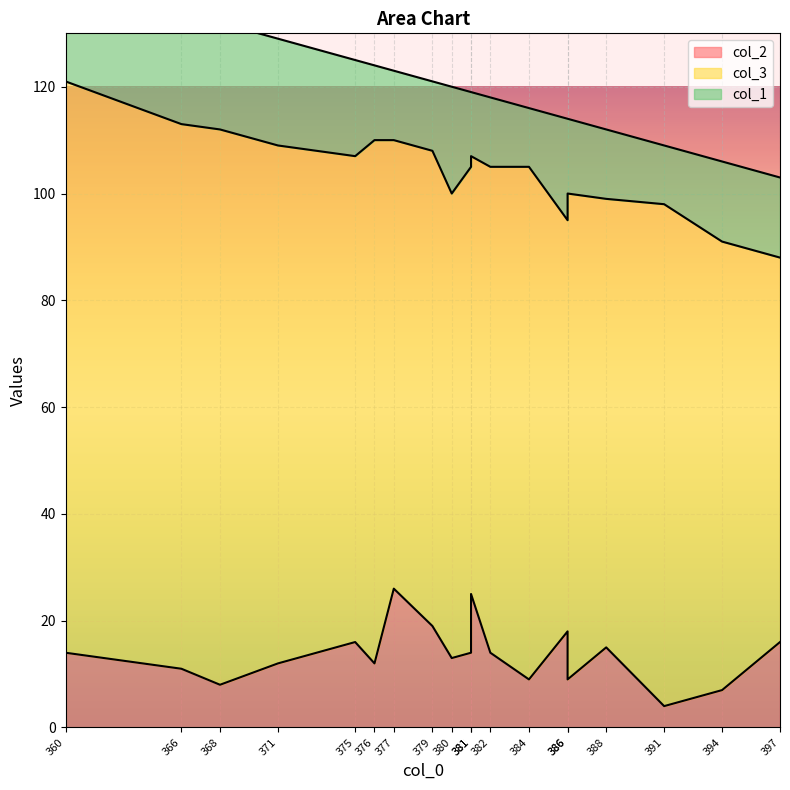

Reading left to right, list all the values displayed in this chart.

col_2: 377=26	381=25	366=11	376=12	386=18	386=9	391=4	360=14	375=16	379=19	380=13	371=12	384=9	381=14	382=14	397=16	394=7	388=15	368=8
col_3: 377=84	381=82	366=102	376=98	386=77	386=91	391=94	360=107	375=91	379=89	380=87	371=97	384=96	381=91	382=91	397=72	394=84	388=84	368=104
col_1: 377=13	381=12	366=21	376=14	386=19	386=14	391=11	360=19	375=18	379=13	380=20	371=20	384=11	381=14	382=13	397=15	394=15	388=13	368=20